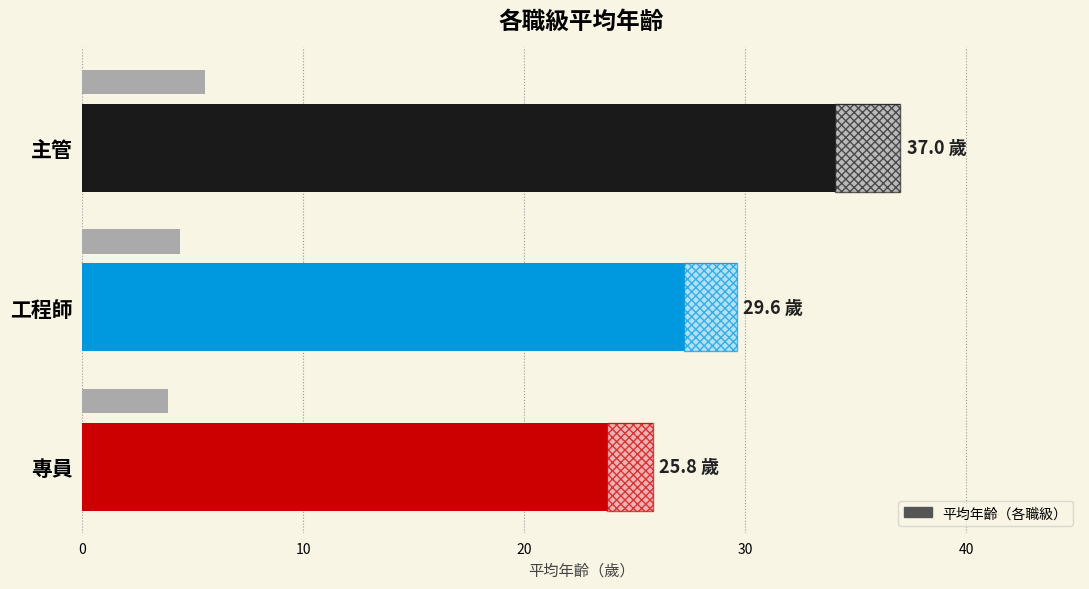

The value at 主管 is 37.0. True or false?

True